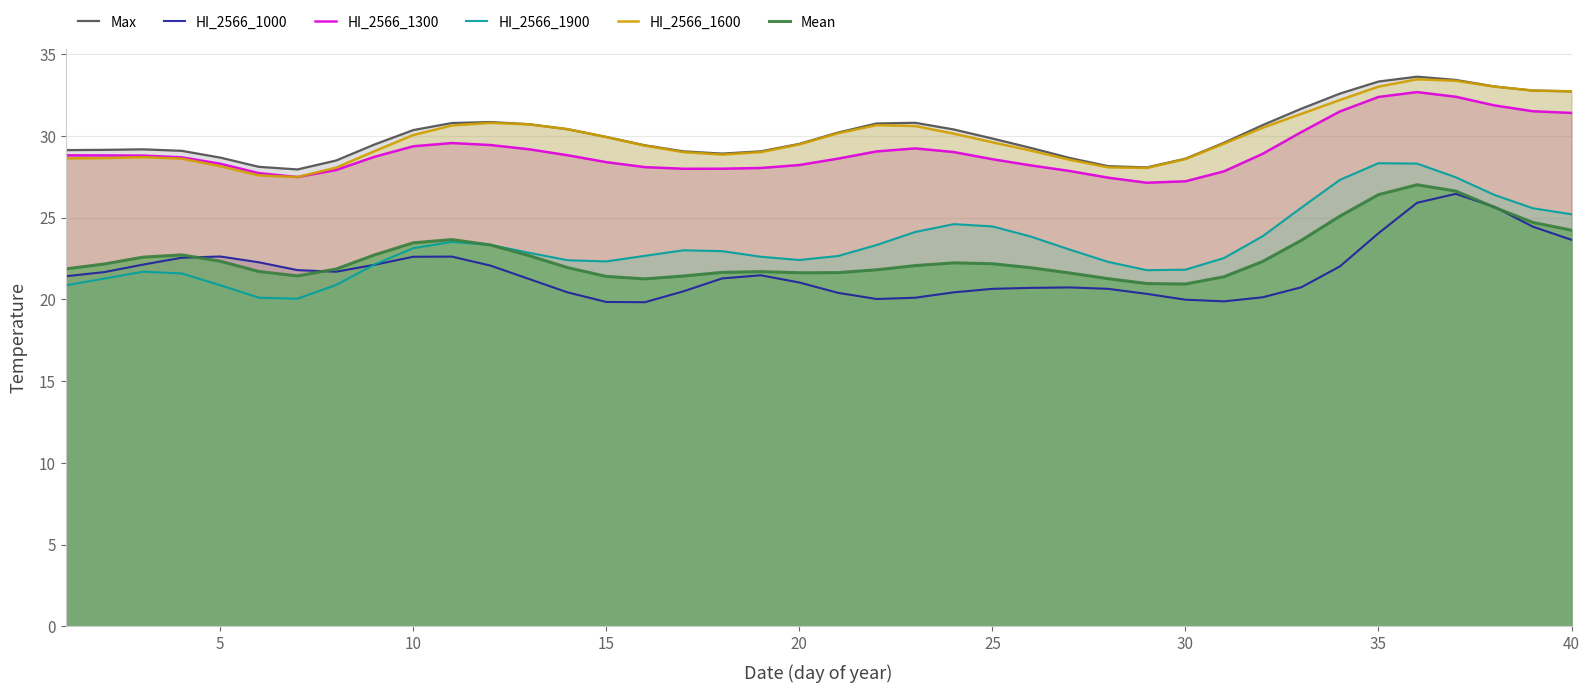

The HI_2566_1600 series shows 33.0 at 35. True or false?

True